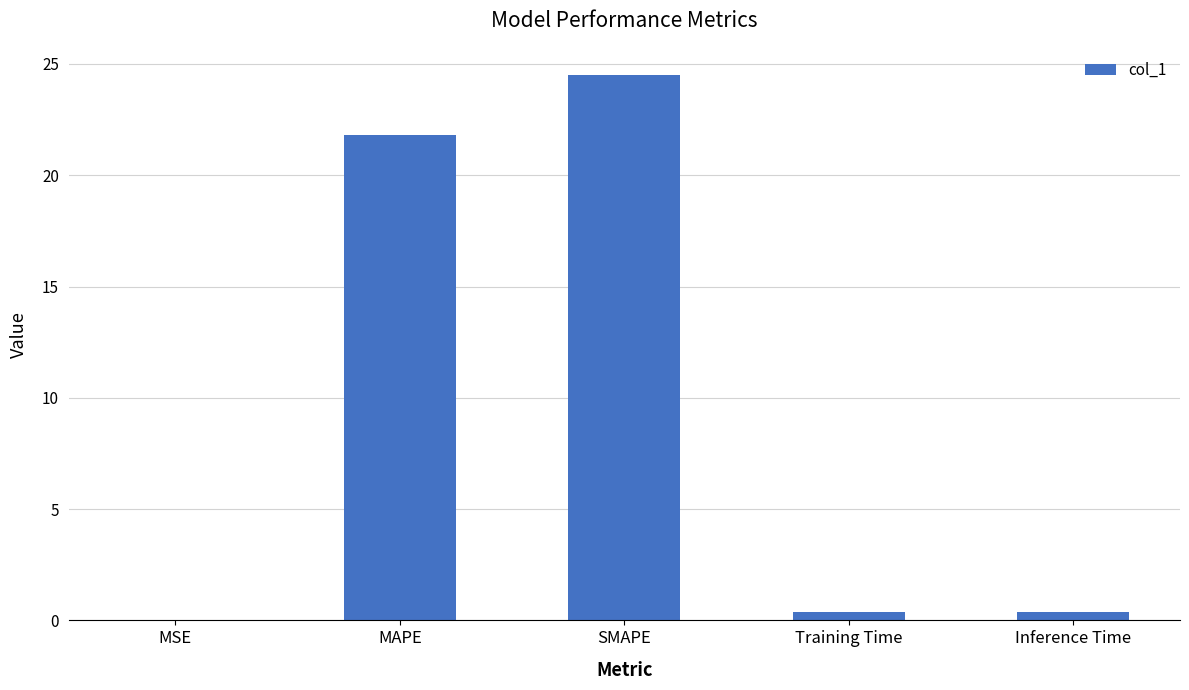

What is the greatest value displayed?

24.5